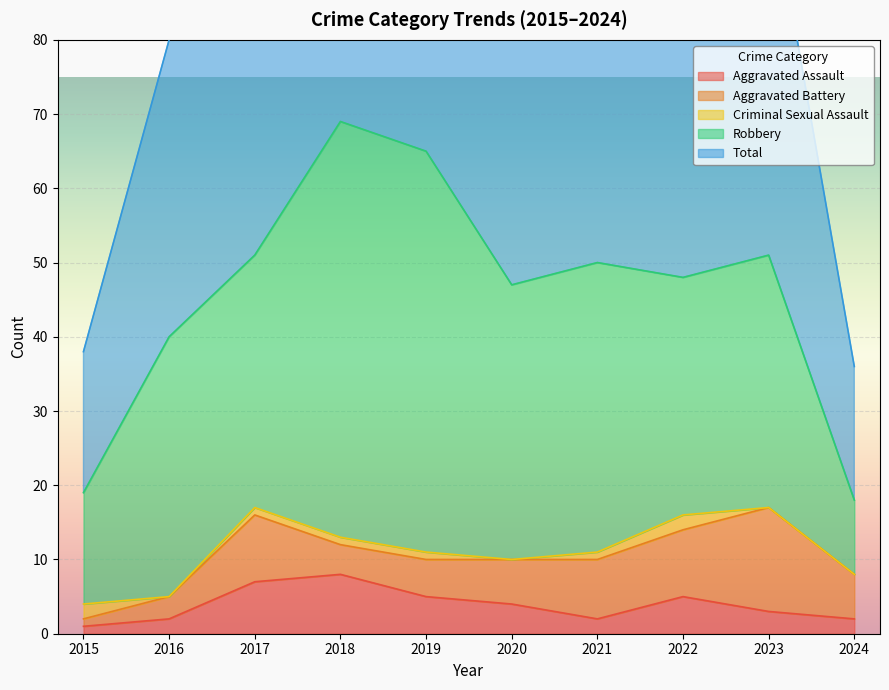

The value of Aggravated Assault at 2016 is 2. True or false?

True